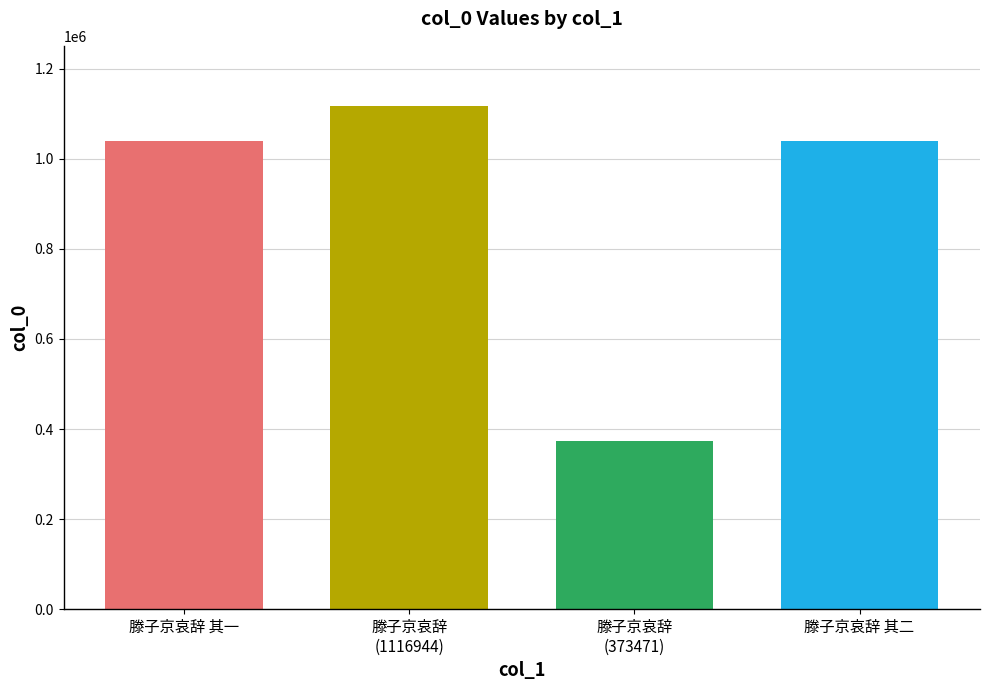

What is the smallest value displayed?

373471